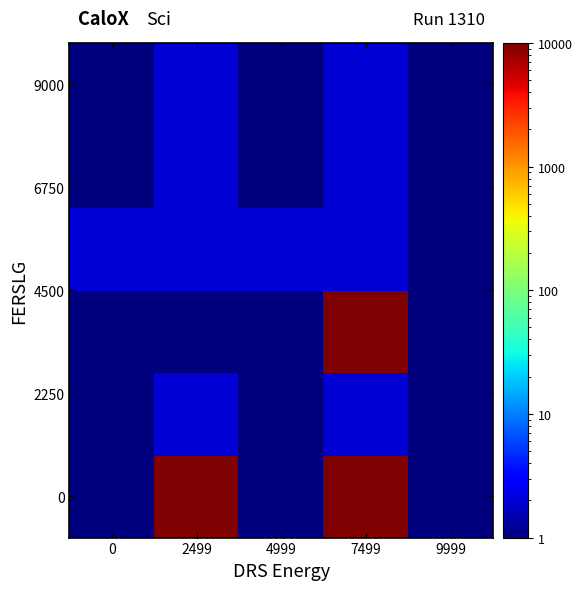

At how many categories does at least one series exceed 3614?

2